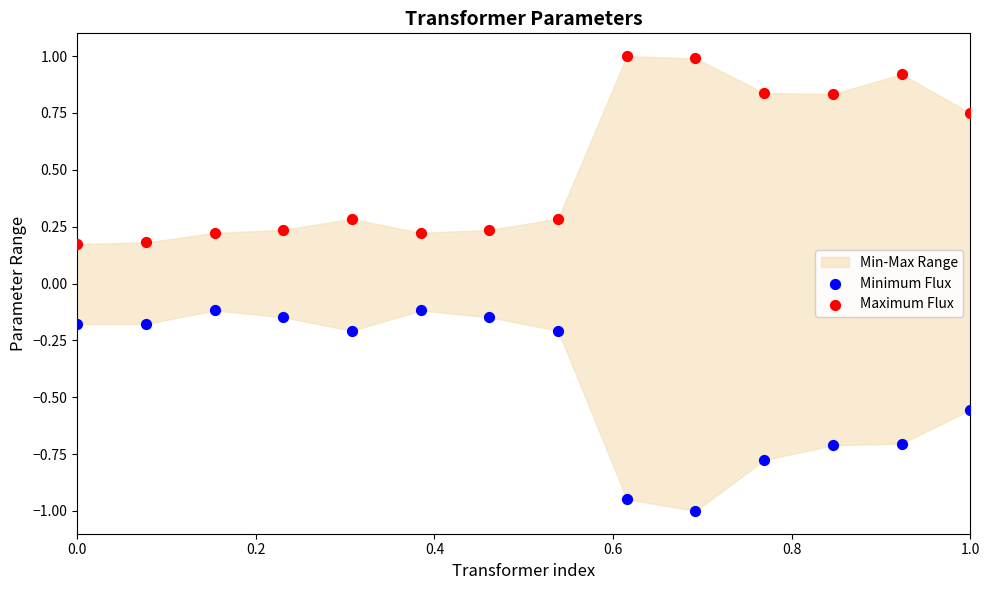

Which series contains the lowest Y value?

Minimum Flux